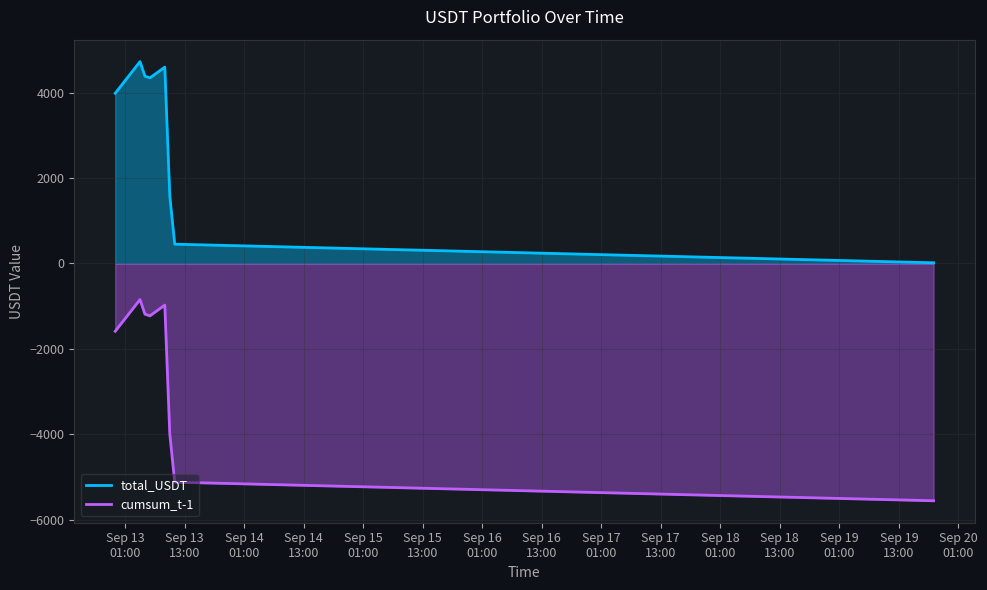

Rank the series by their maximum value, from highest to lowest.

total_USDT, cumsum_t-1